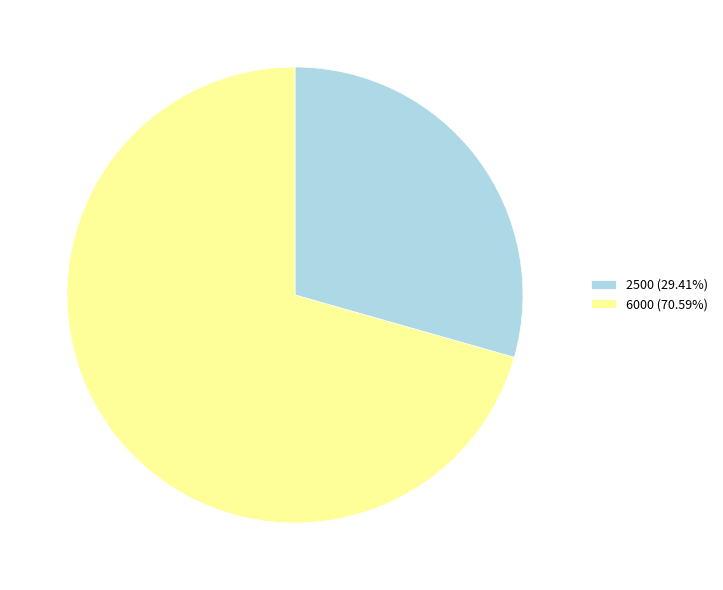

What is the largest slice in the pie chart?

6000